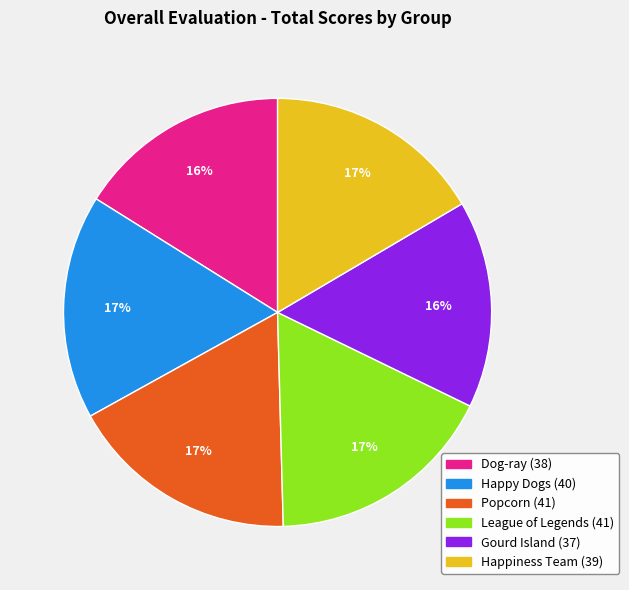

Is there any slice that represents more than half of the pie?

No